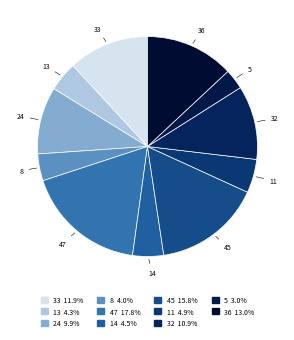

Between 24 and 8, which is larger?

24